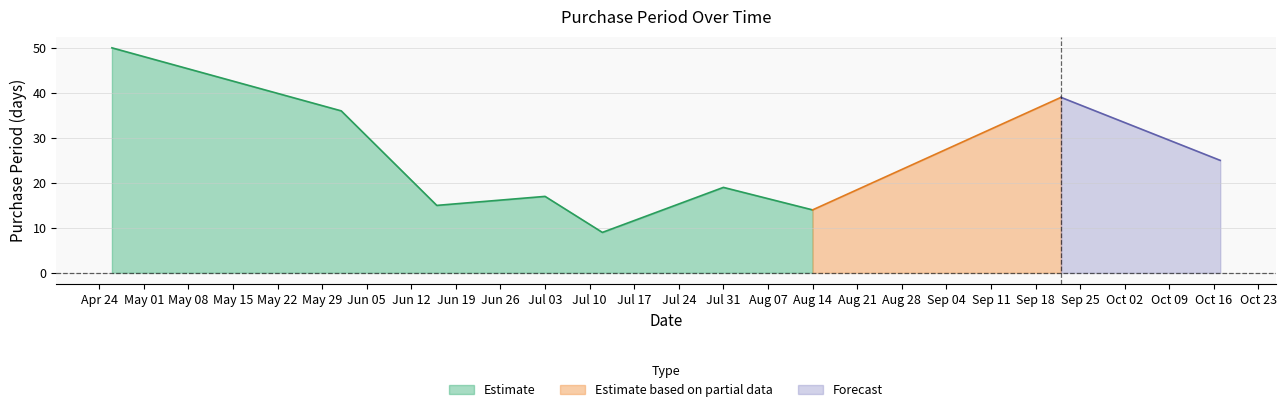

Where is the first local minimum?

2017-06-16